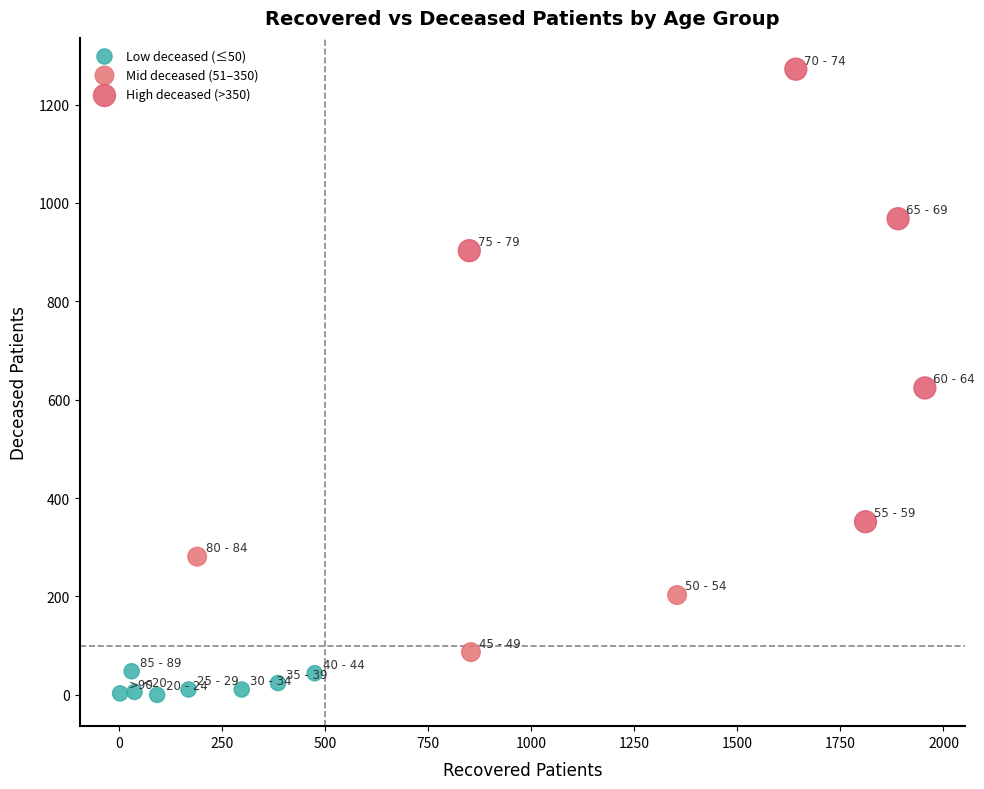

Which series reaches the maximum Y coordinate?

High deceased (>350)